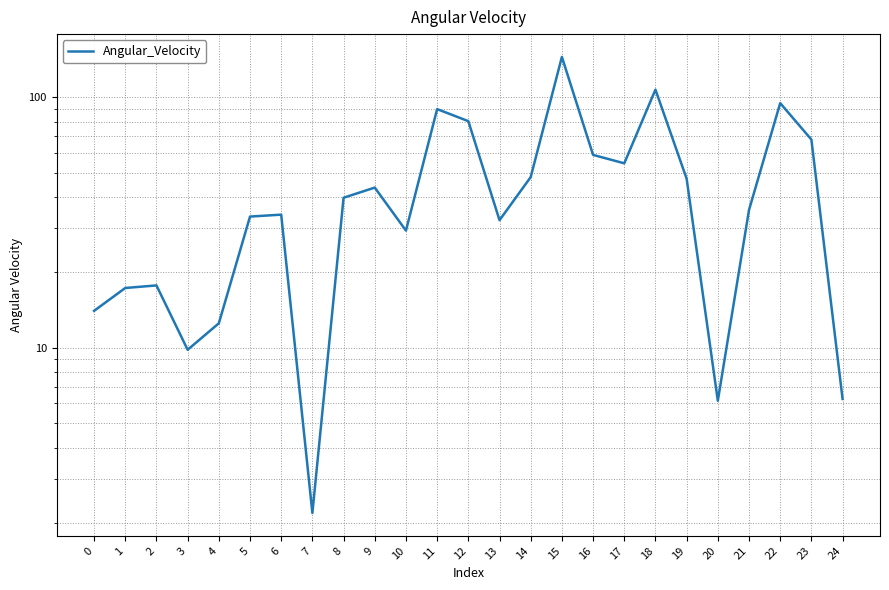

How many interior local peaks (higher than both neighbors) does the data have?

7